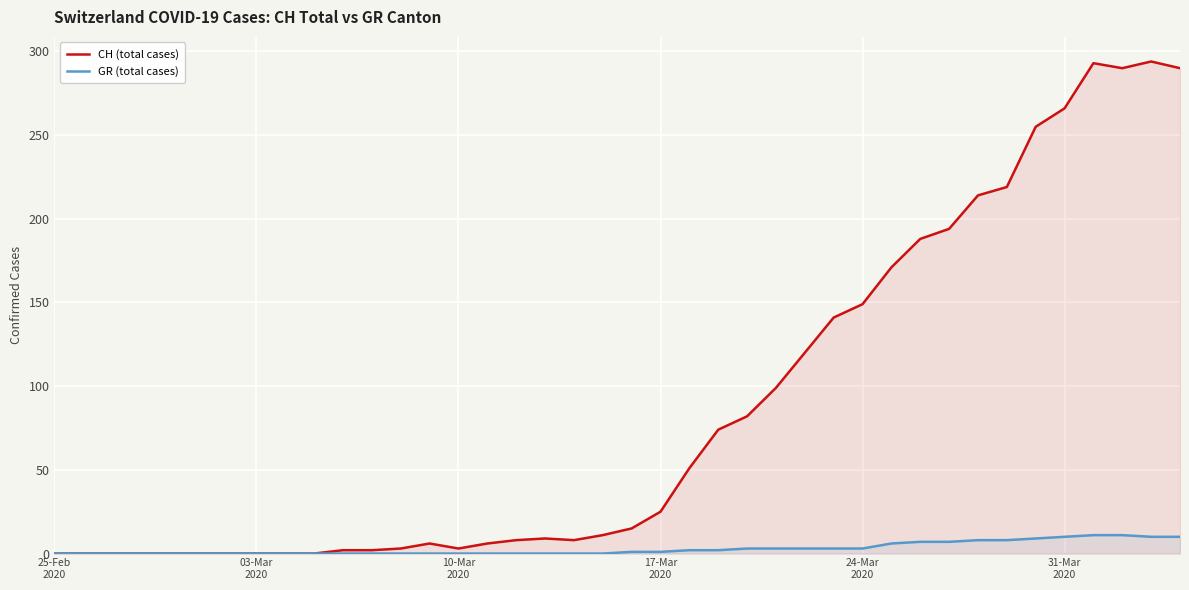

List the series in order of their peak value, highest first.

CH (total cases), GR (total cases)